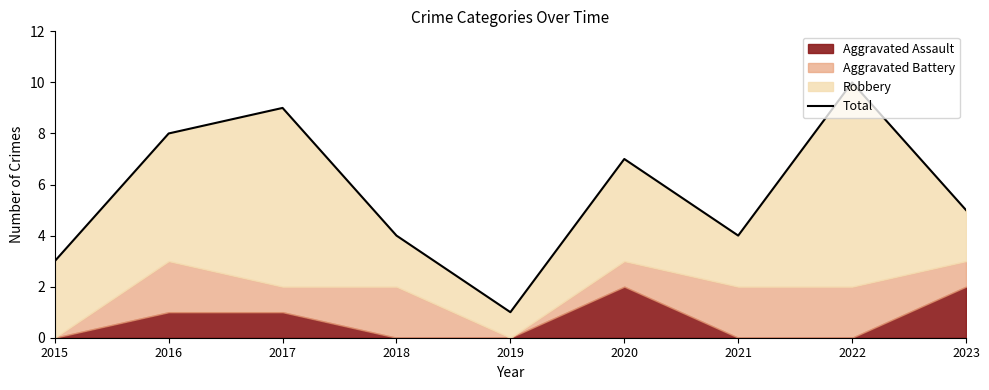

True or false: the data shows 14 at 2017.

False